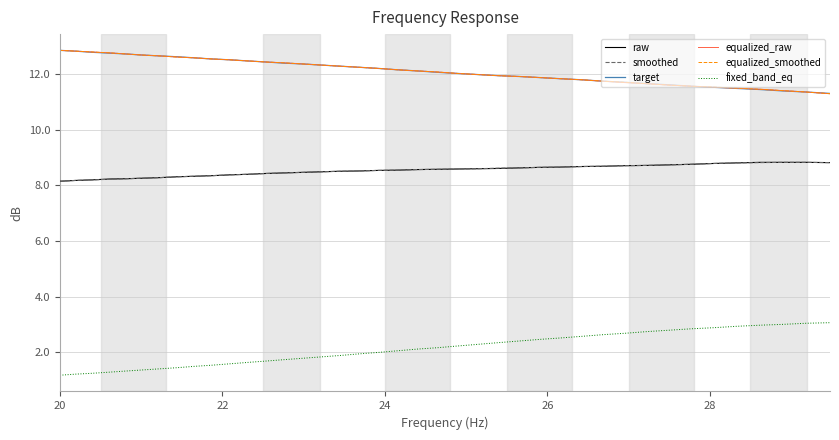

What is the lowest value of the equalized_smoothed series?

11.3